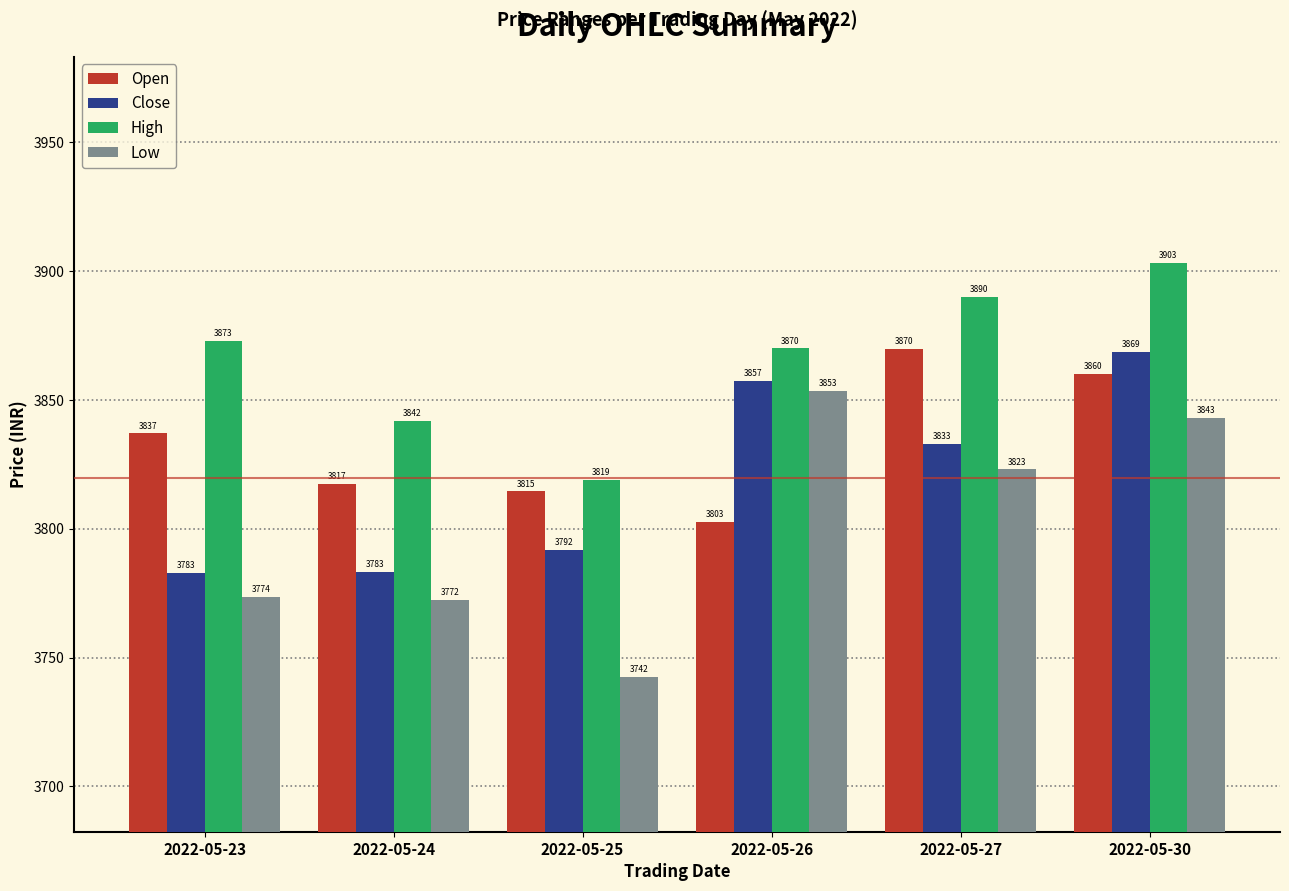

Which series has the largest range (max minus min)?

Low